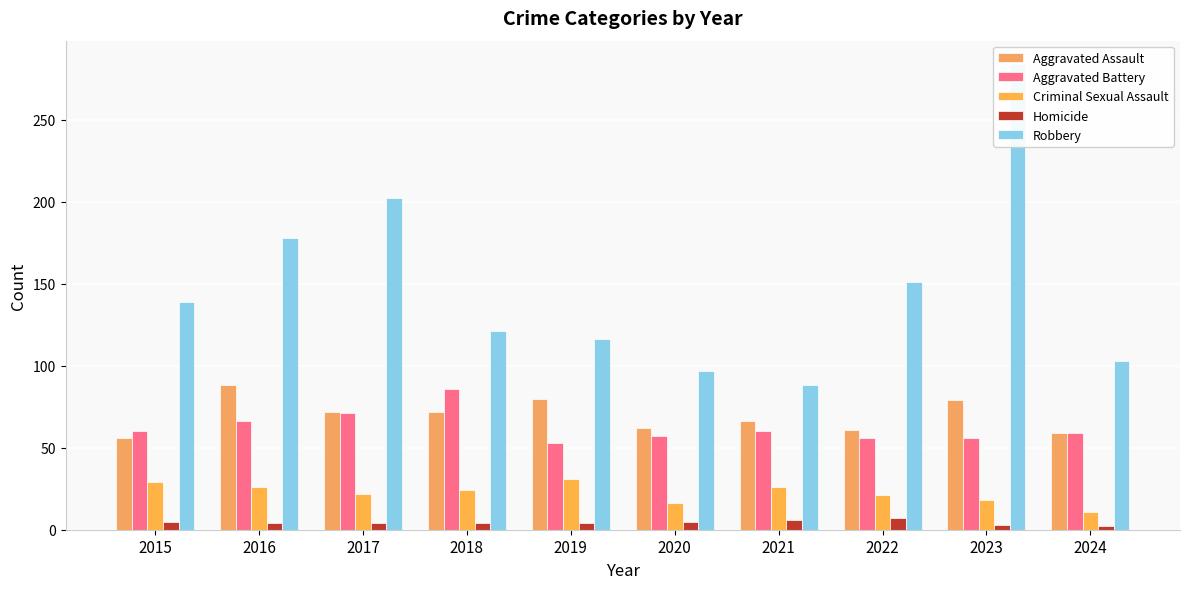

What is the difference between the maximum and minimum values in the Homicide series?

5